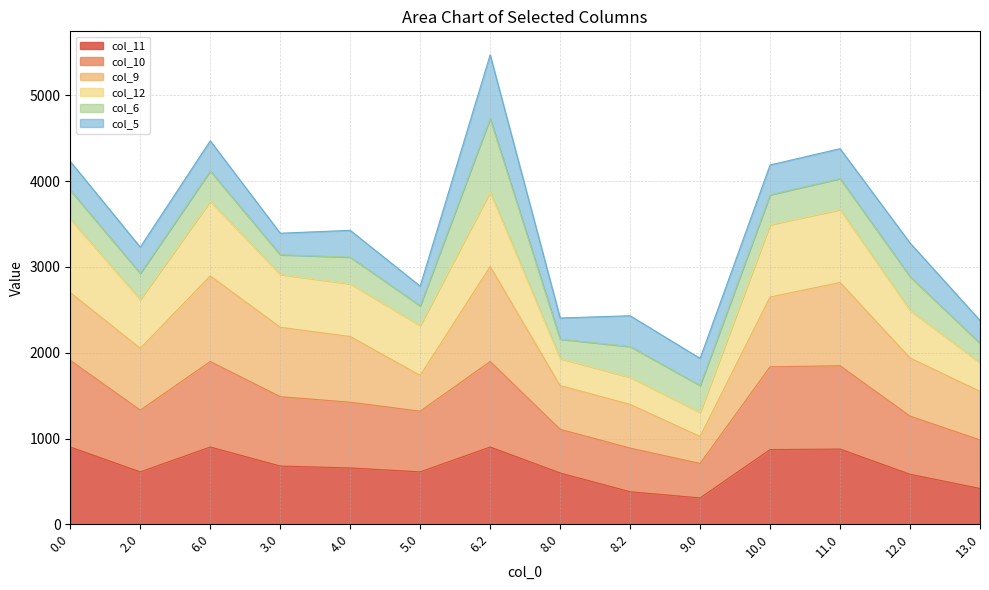

How many interior local valleys does the col_12 series have?

3